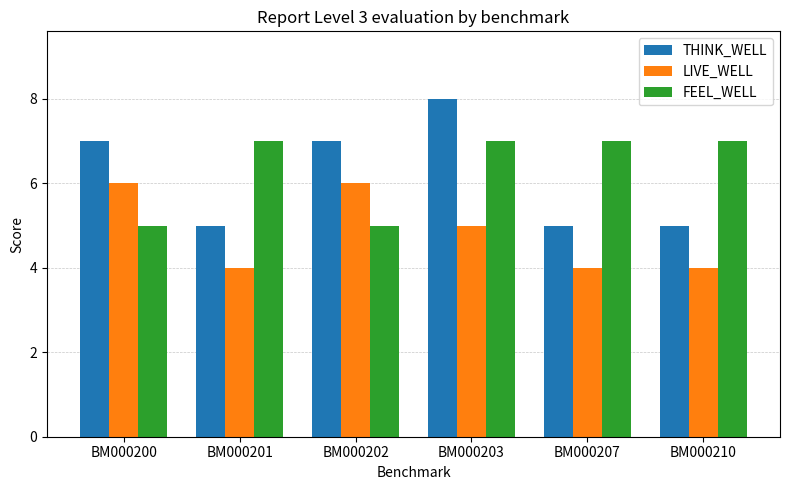

What is the value of the THINK_WELL bar at the 5th from the left?

5